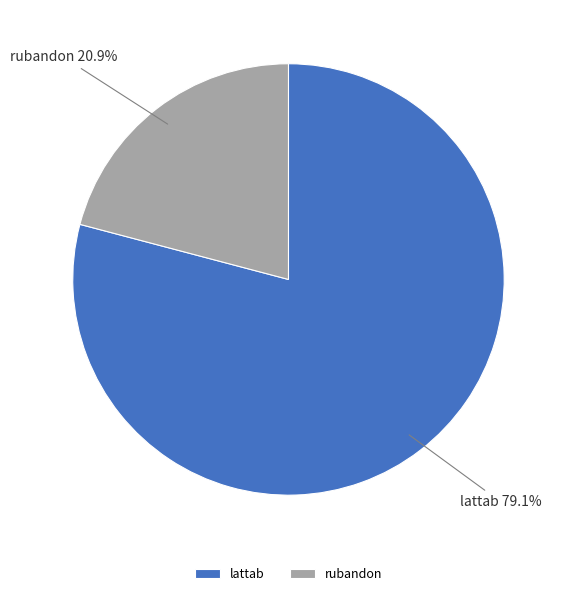

How much of the chart is everything except rubandon?

79.1%